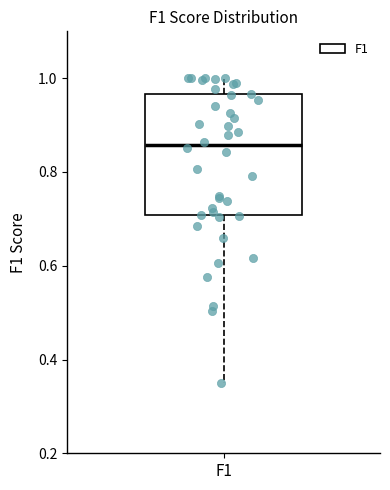

Transcribe this box plot: give where the median line is, the range the box spans, and where the two whiskers end, as read against the y-axis. The values are not printed on the chart, so give them approximately, as read against the axis.

median 0.86, box 0.70 to 0.96, whiskers 0.36 to 1.00